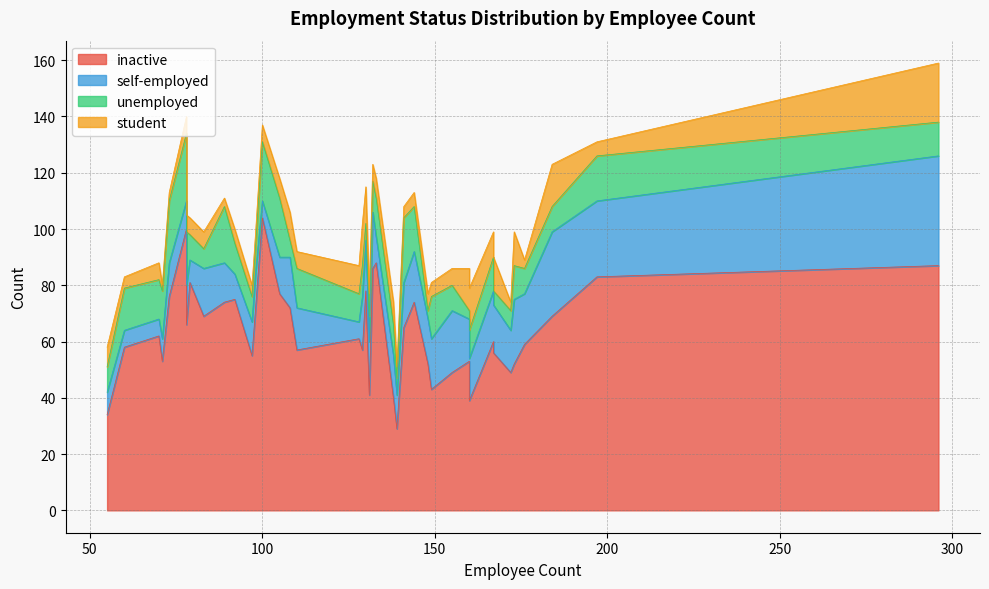

How many lines are shown in the chart?

4